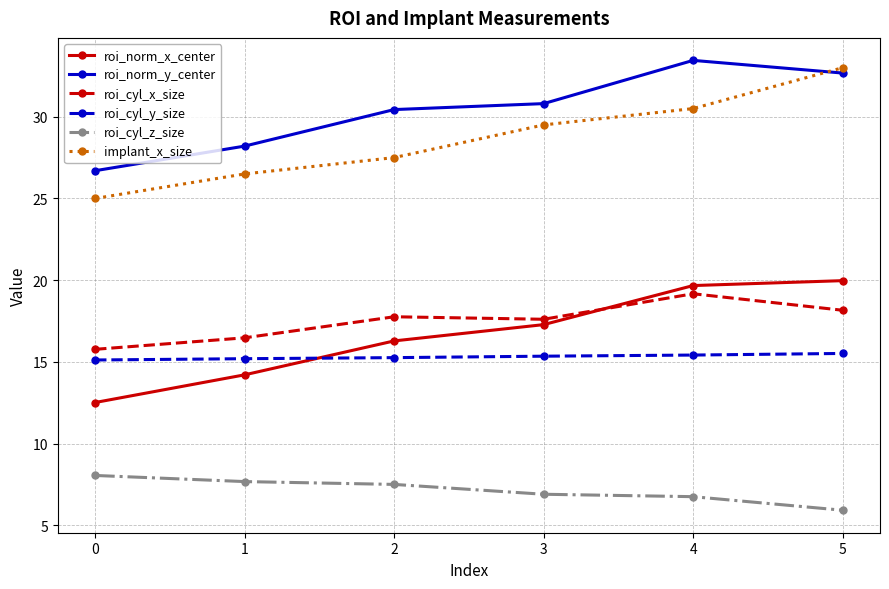

What are all the series names shown in the legend?

roi_norm_x_center, roi_norm_y_center, roi_cyl_x_size, roi_cyl_y_size, roi_cyl_z_size, implant_x_size